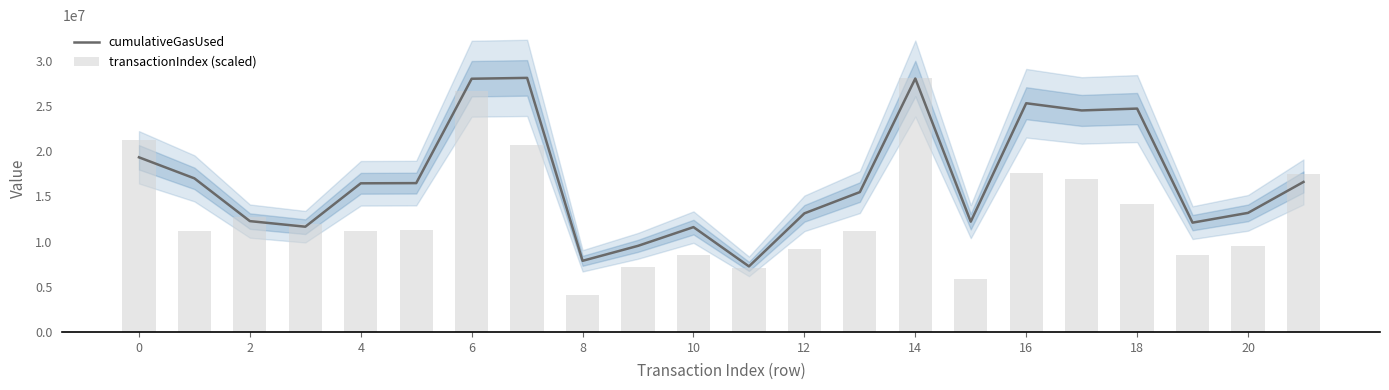

What is the highest value of the cumulativeGasUsed series?

28136010